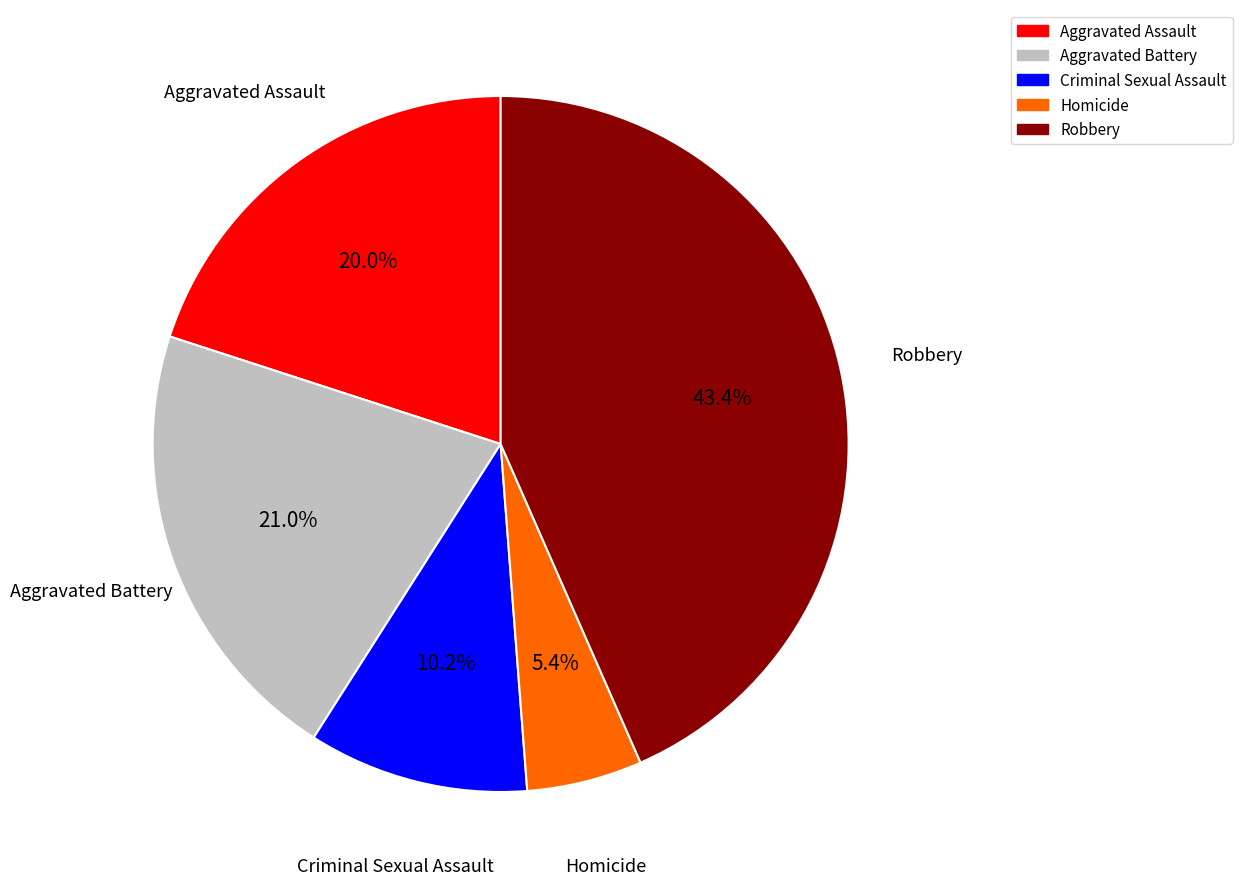

True or false: Homicide accounts for 1% of the total.

False